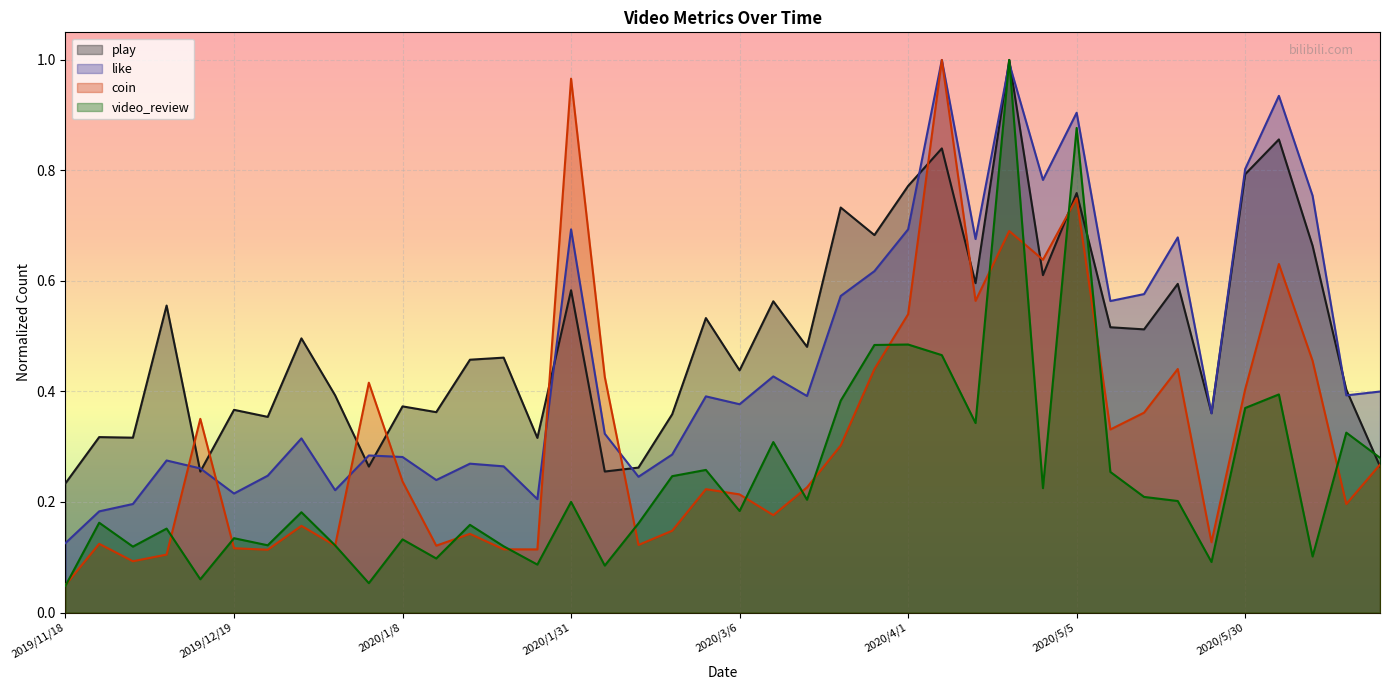

What is the spread (max minus min) of values at 2020/3/9?

0.4